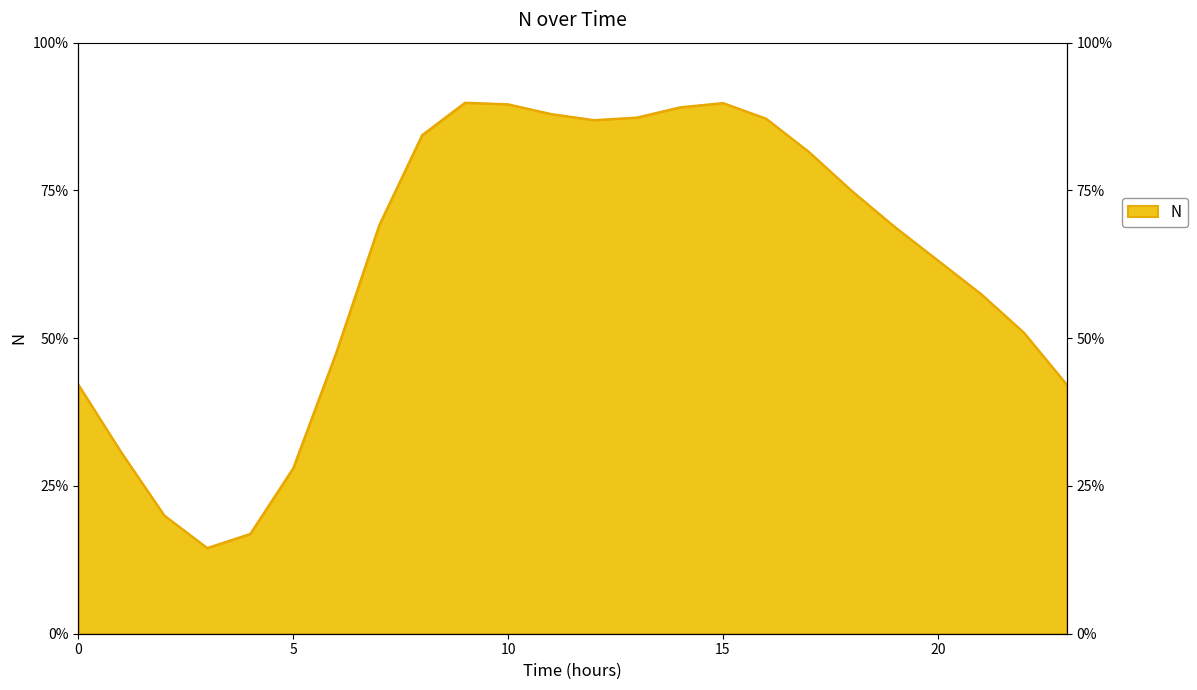

Where is the data nearest to the value 0?

3